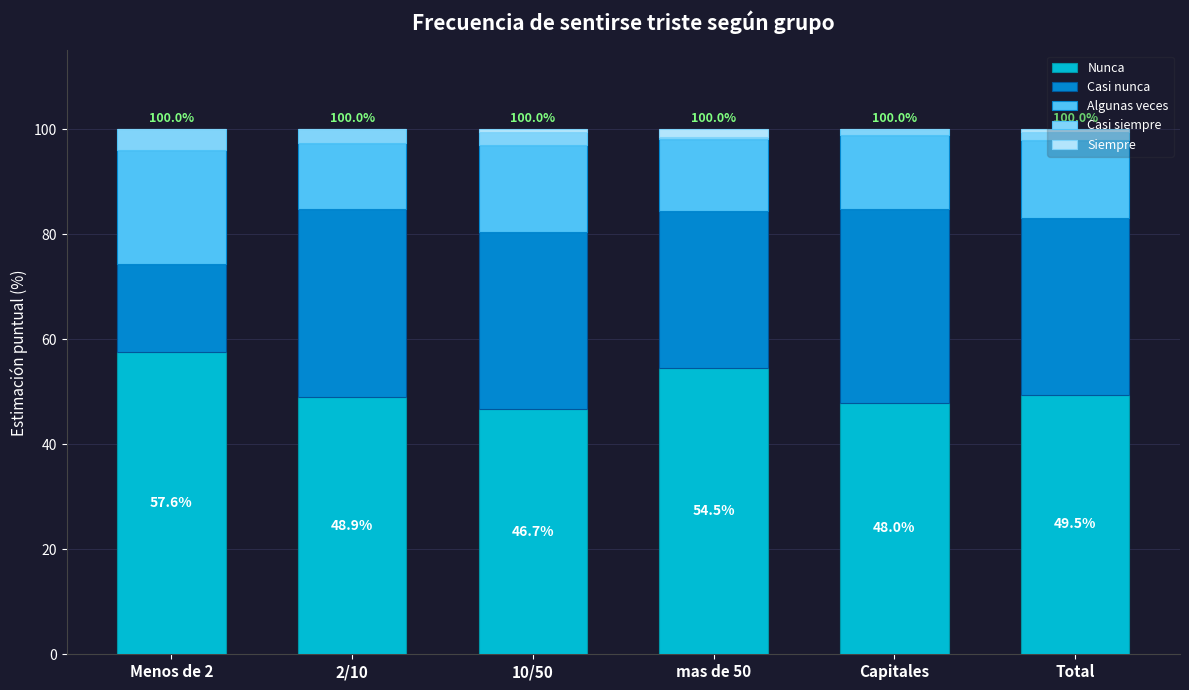

What are all the series names shown in the legend?

Nunca, Casi nunca, Algunas veces, Casi siempre, Siempre